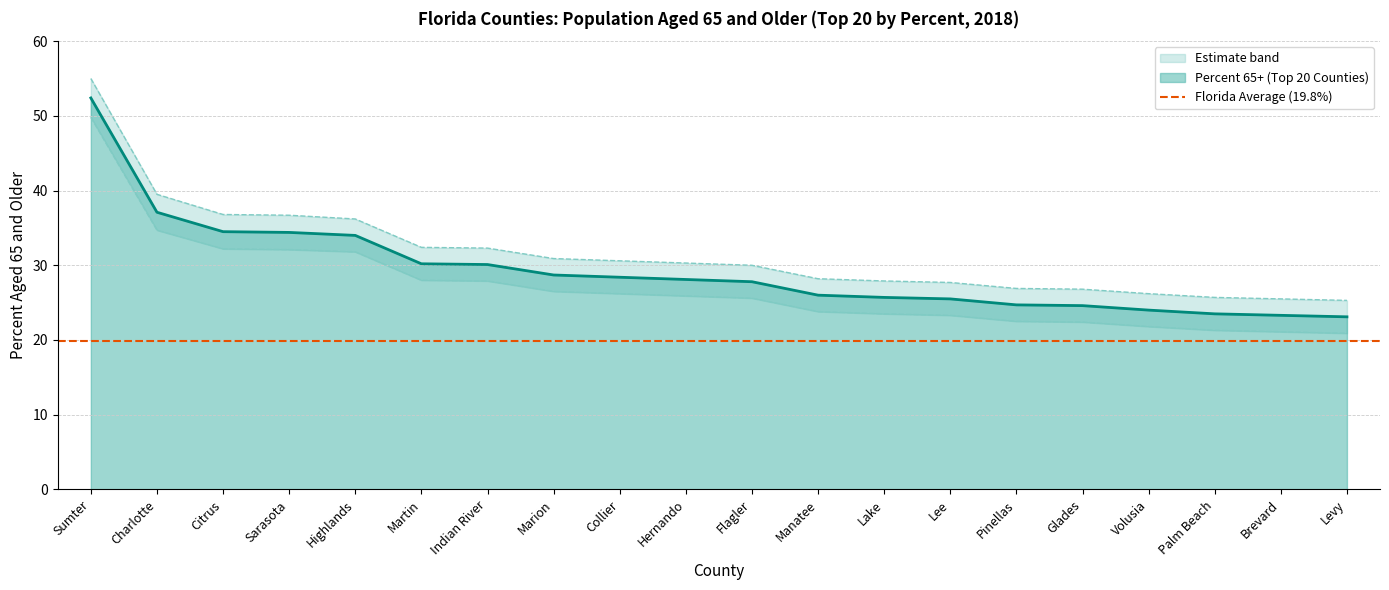

At which label does Upper Band reach its peak?

Sumter